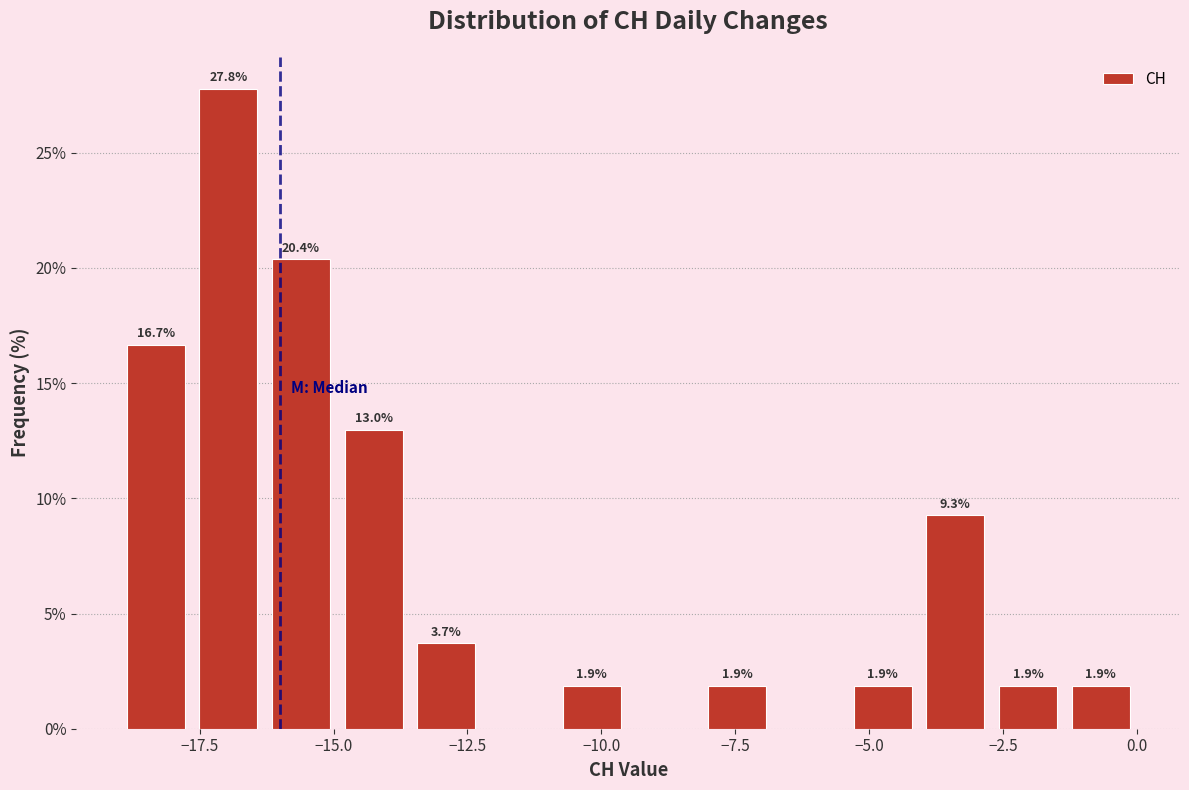

Around what value on the x-axis is the tallest bar? Give the approximate position of its centre, as read against the axis.

-17.0